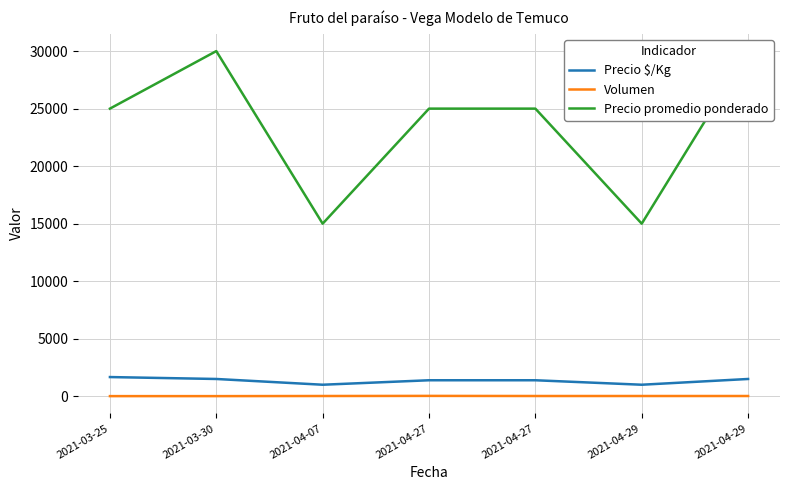

At 2021-04-29, list the series in order from largest to smallest.

Precio promedio ponderado, Precio $/Kg, Volumen